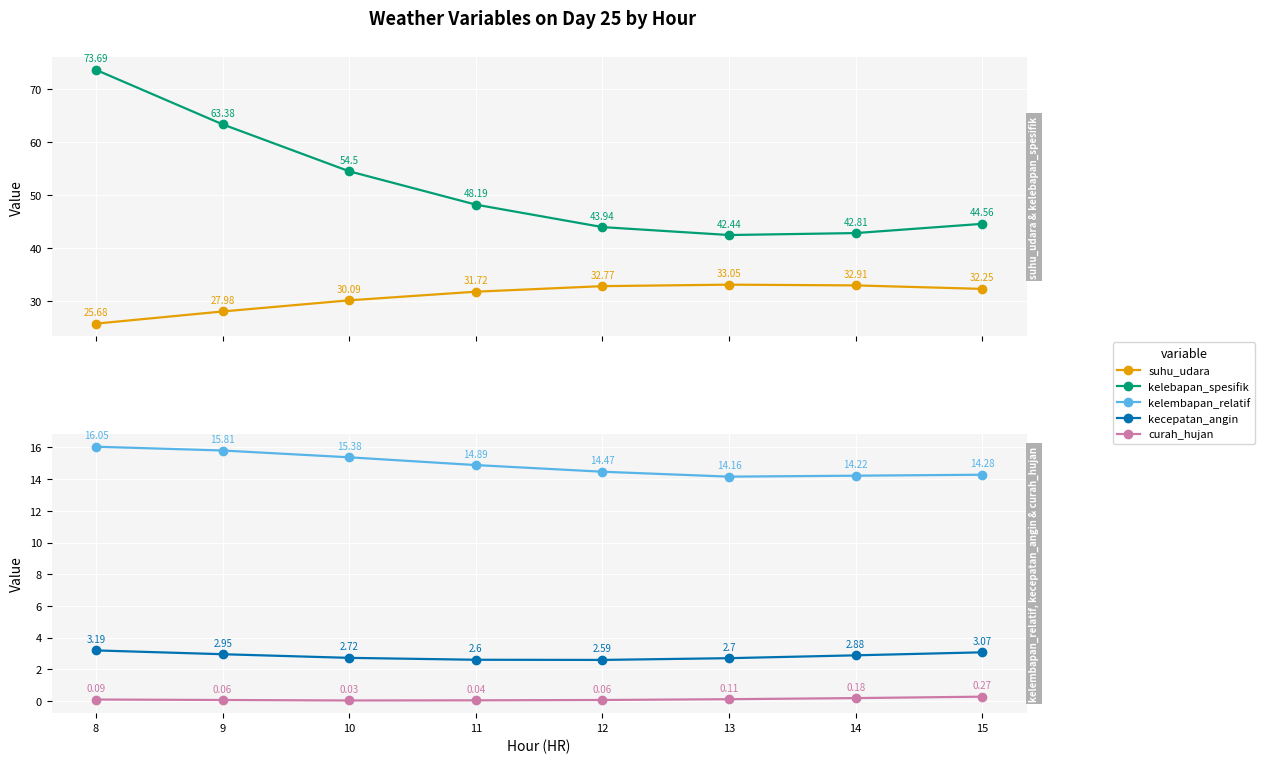

What are all the series names shown in the legend?

suhu_udara, kelebapan_spesifik, kelembapan_relatif, kecepatan_angin, curah_hujan